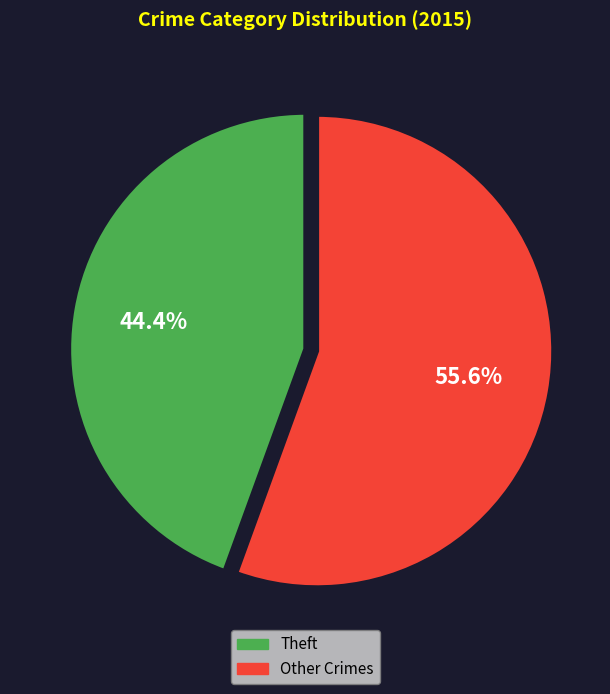

Which category has the biggest portion of the pie?

Other Crimes